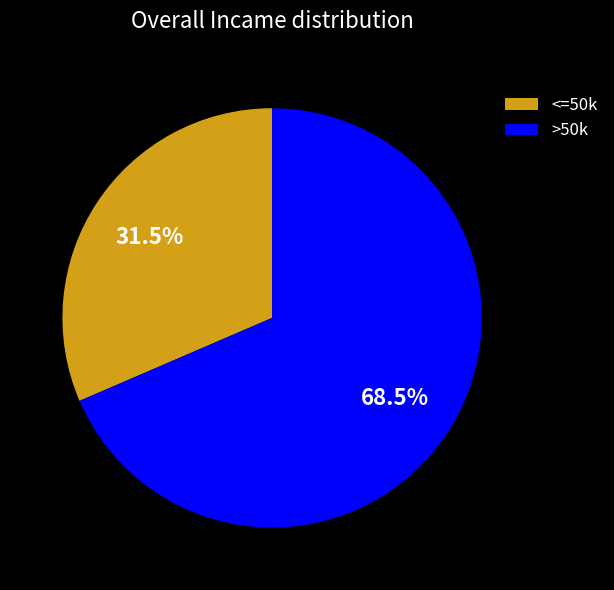

What is the largest slice in the pie chart?

>50k